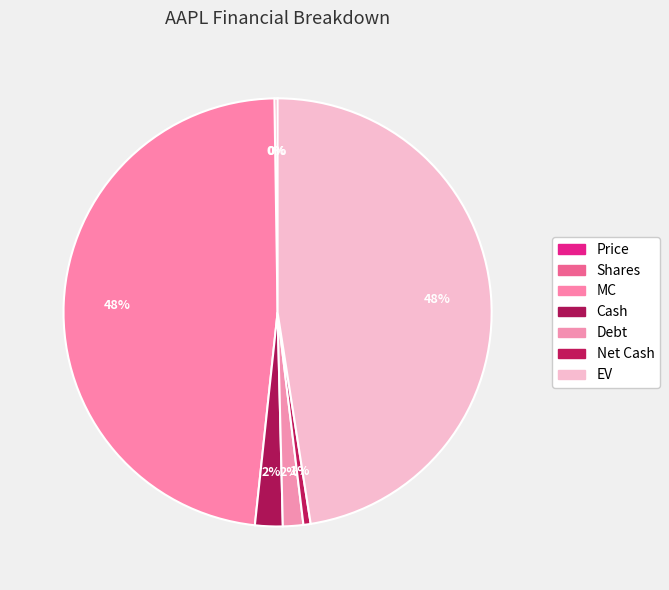

What is the total percentage of MC and Shares?

48.3%